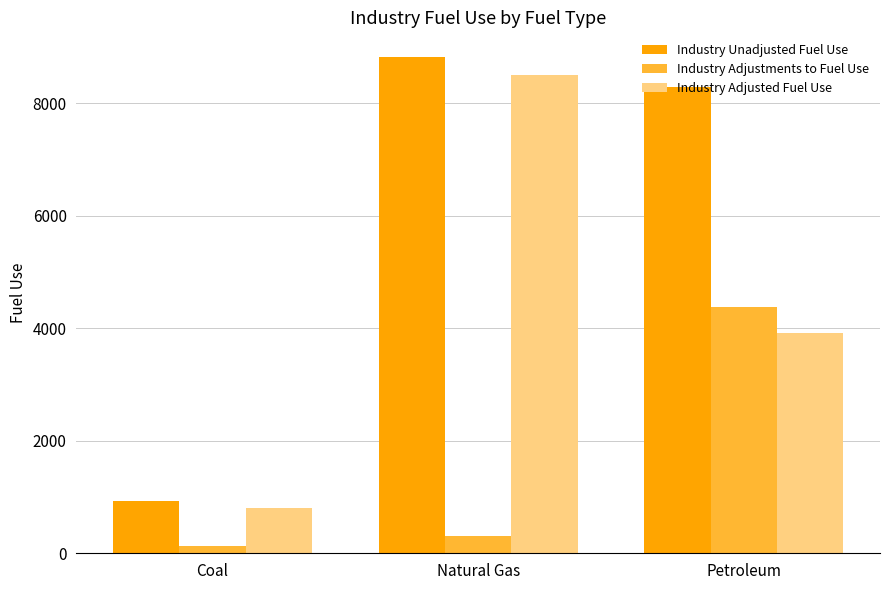

Is the value of Industry Adjustments to Fuel Use at Coal greater than the value of Industry Unadjusted Fuel Use at Natural Gas?

No